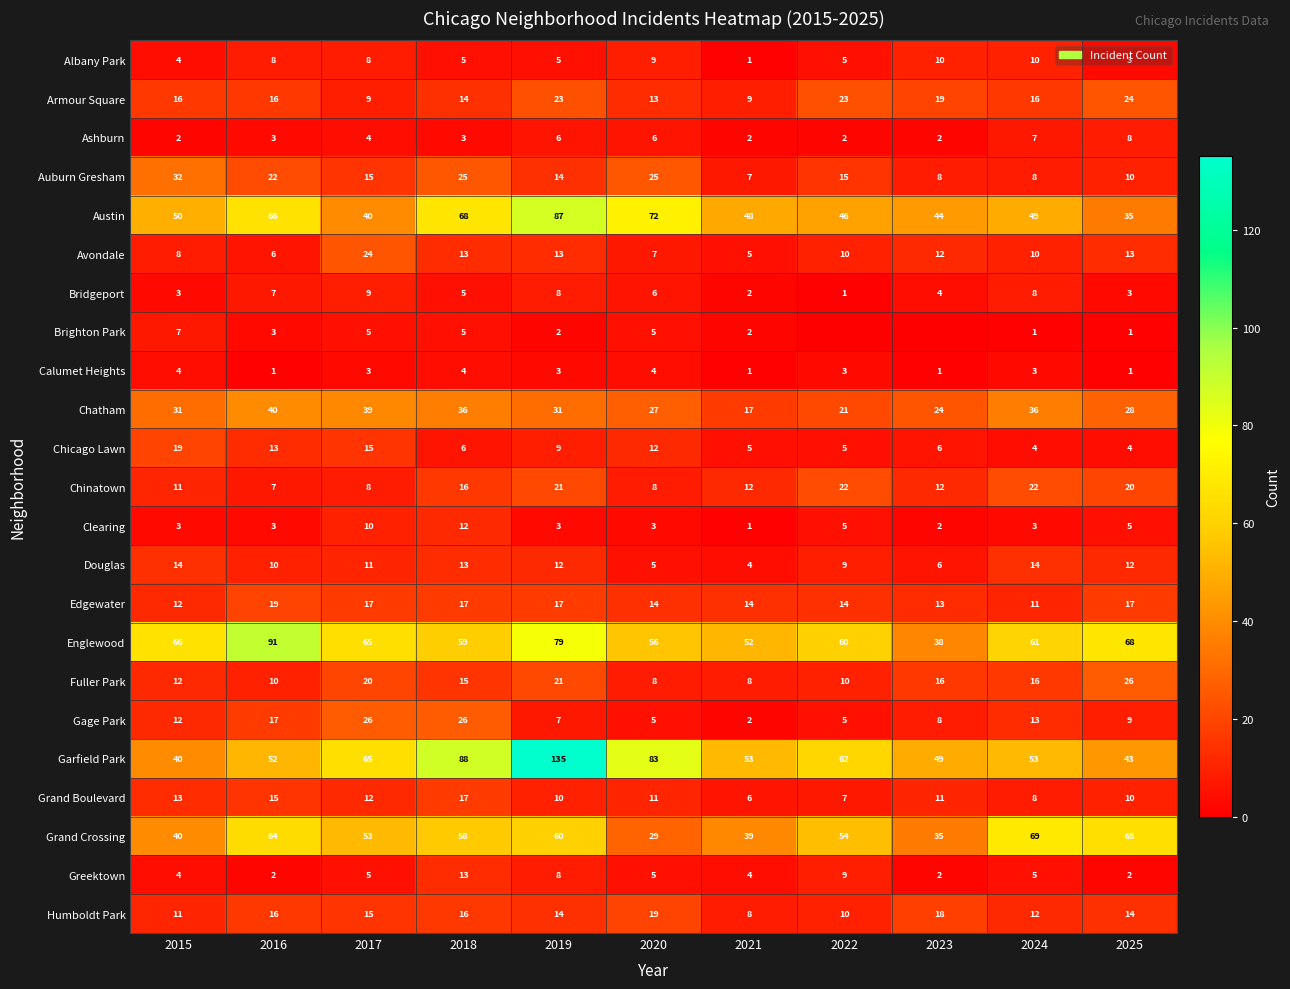

What is the spread (max minus min) of values at 2024?

68